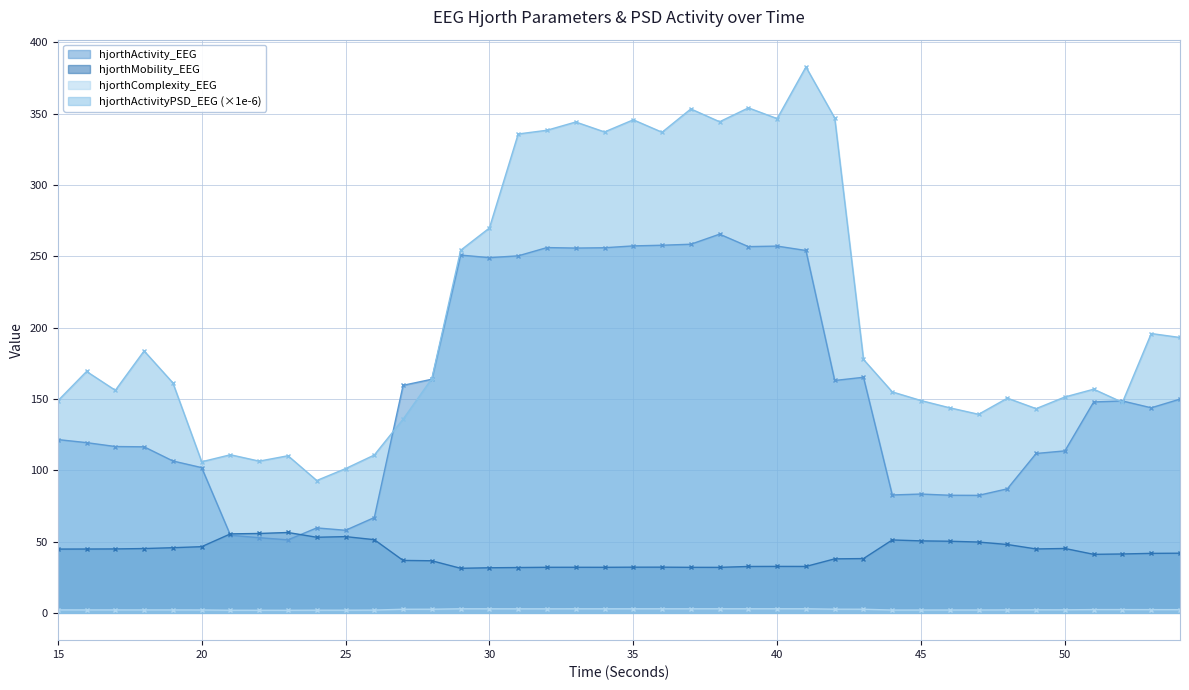

The hjorthActivity_EEG series shows 255.9 at 34. True or false?

True